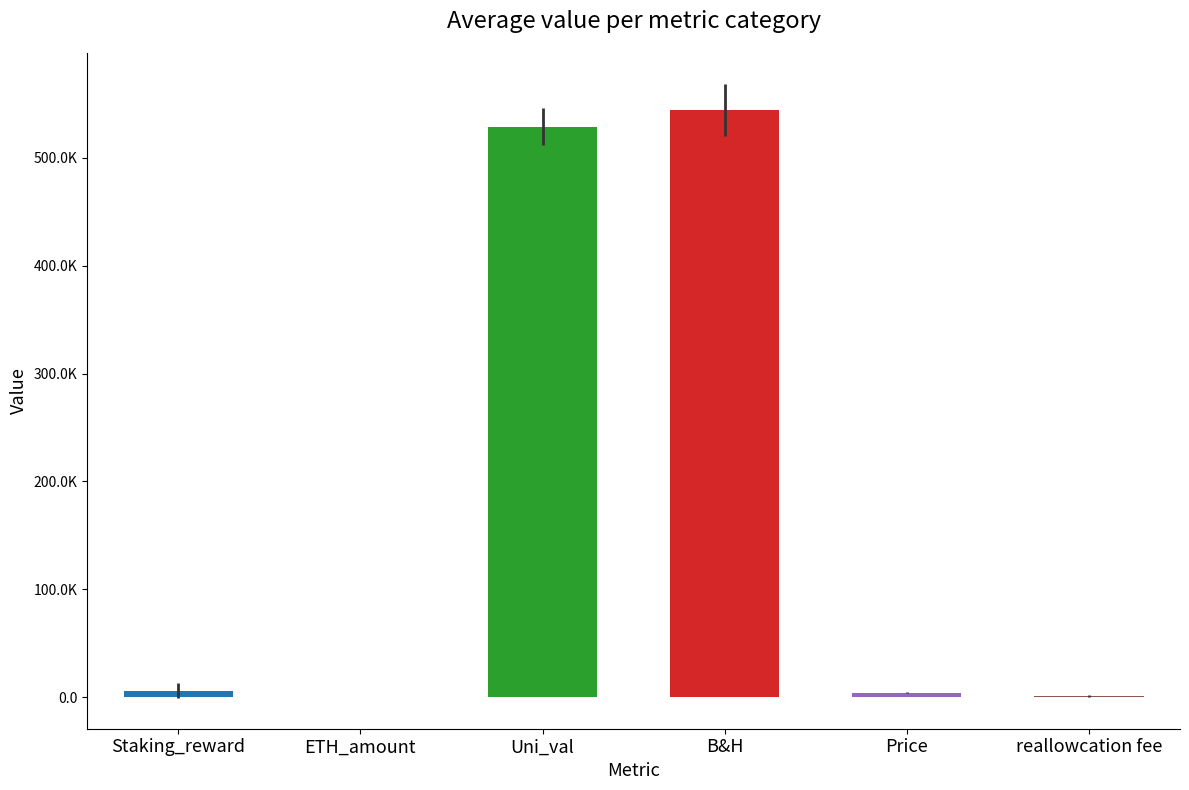

Is it true that ETH_amount equals 118.8 at Row 2?

False